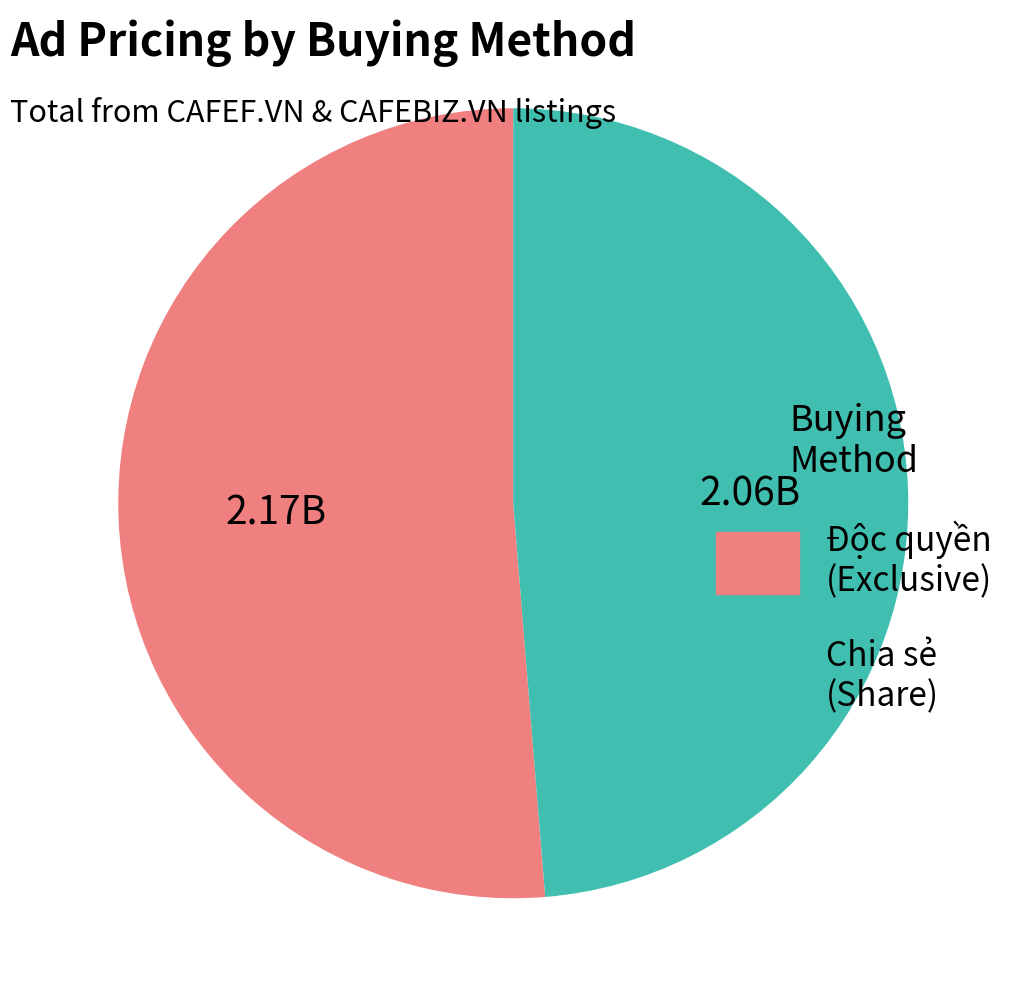

Rank the categories by value from lowest to highest.

Chia sẻ (Share), Độc quyền (Exclusive)